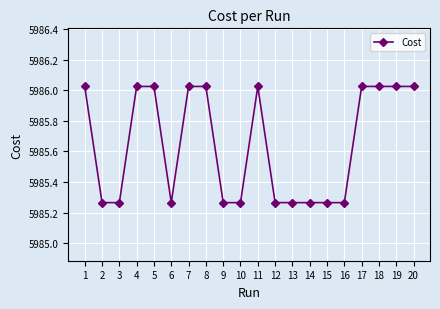

The chart shows a value of 8600.9 at 12. True or false?

False